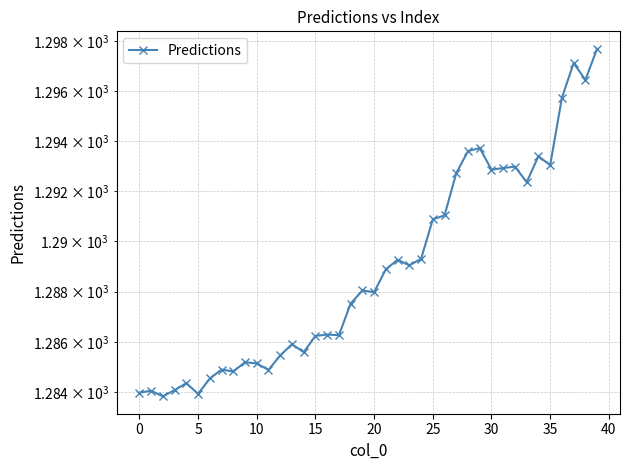

True or false: there are more than 1 points higher than both neighbors.

True